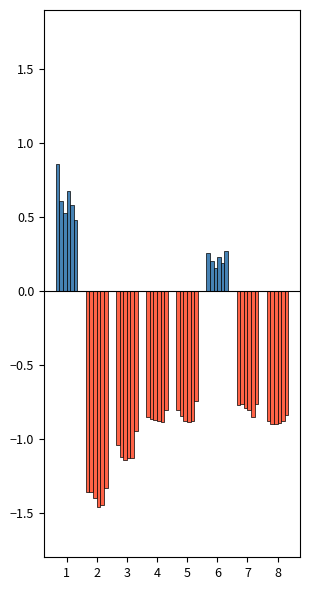

At which label does h0_neg reach its minimum?

2